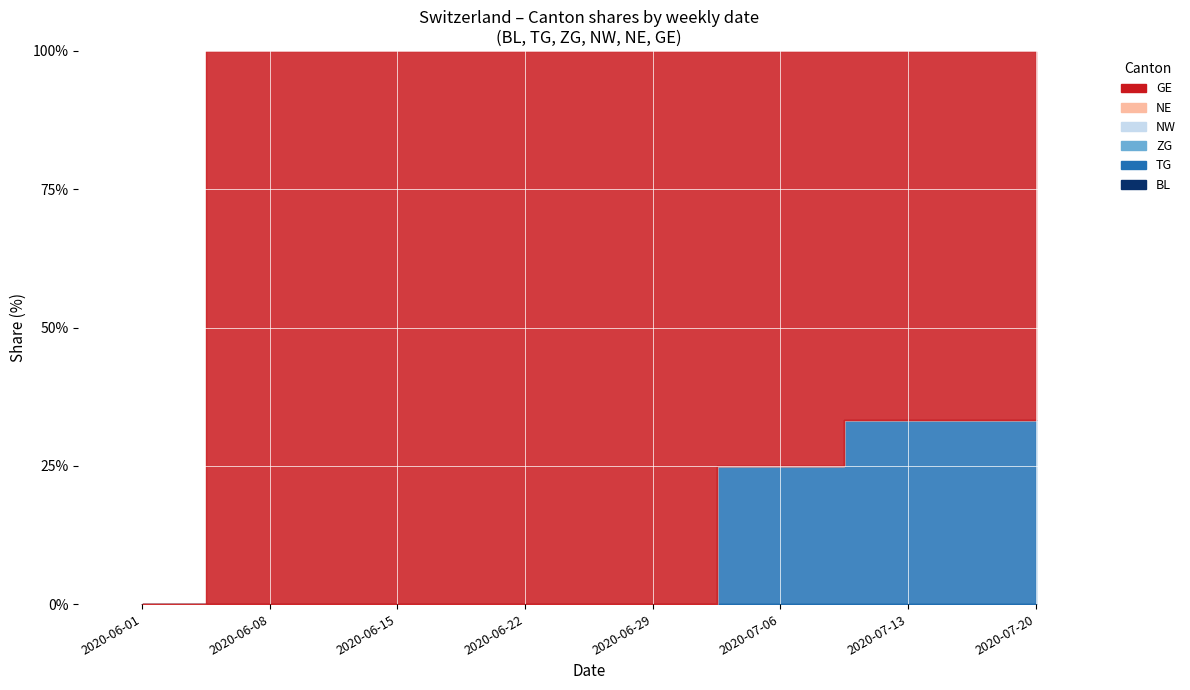

Which category has the highest value in the NW series?

2020-06-01